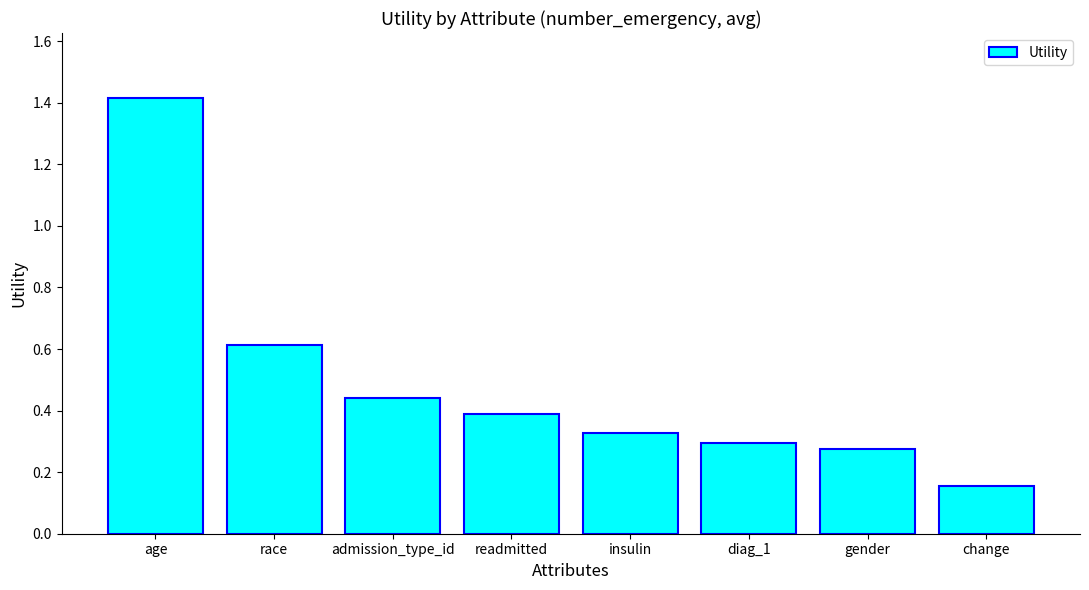

At which category does the chart reach its minimum across all series?

change